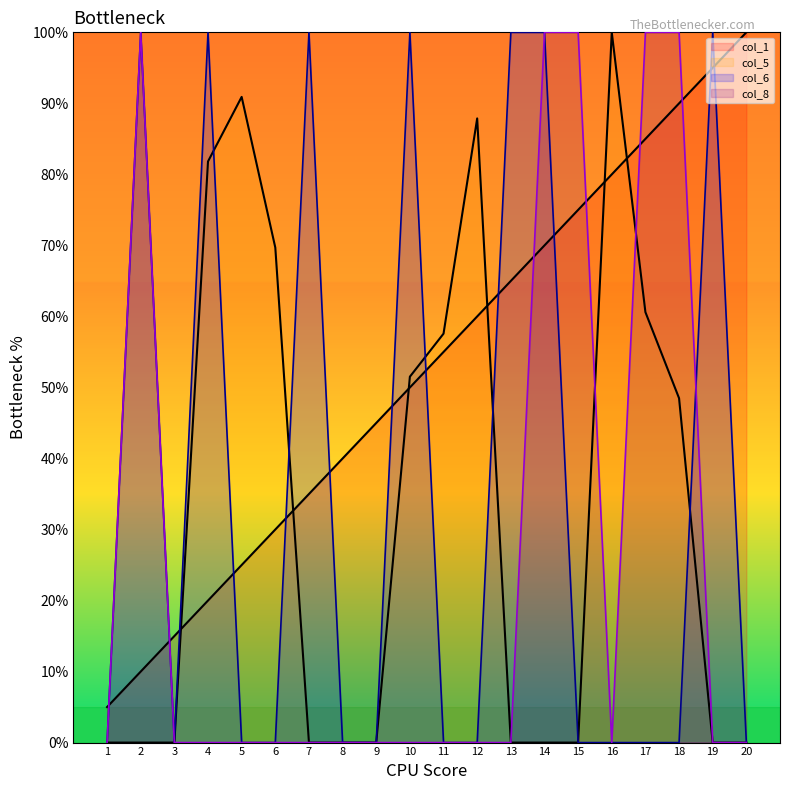

How many data points does each series have?

20